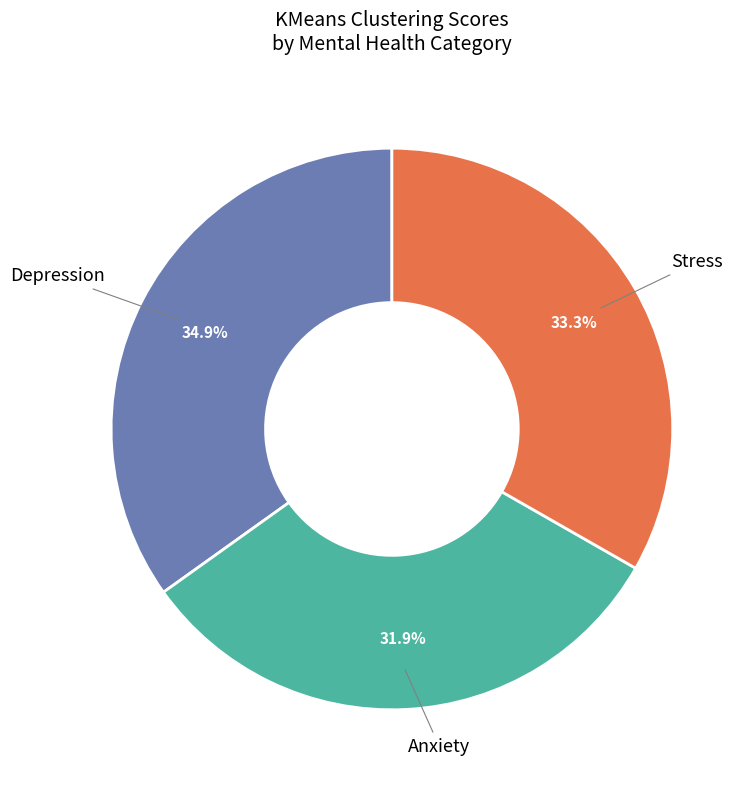

Is there a majority slice in this chart?

No